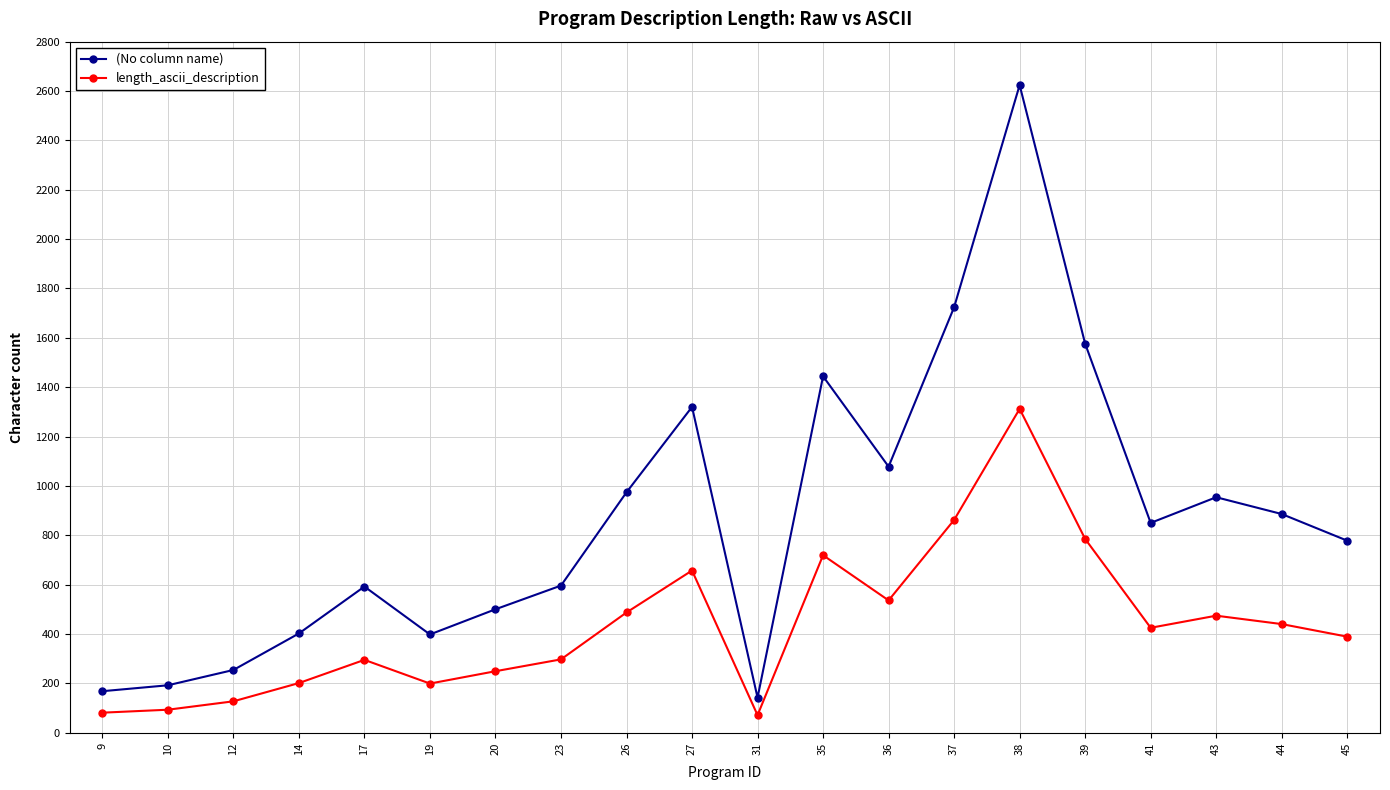

Rank the series by their average value, from lowest to highest.

length_ascii_description, (No column name)